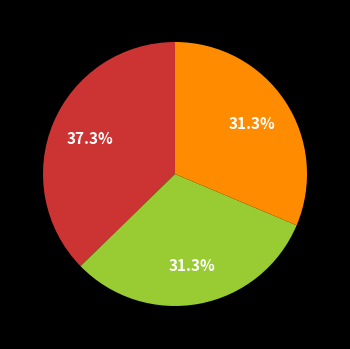

Is there a majority slice in this chart?

No